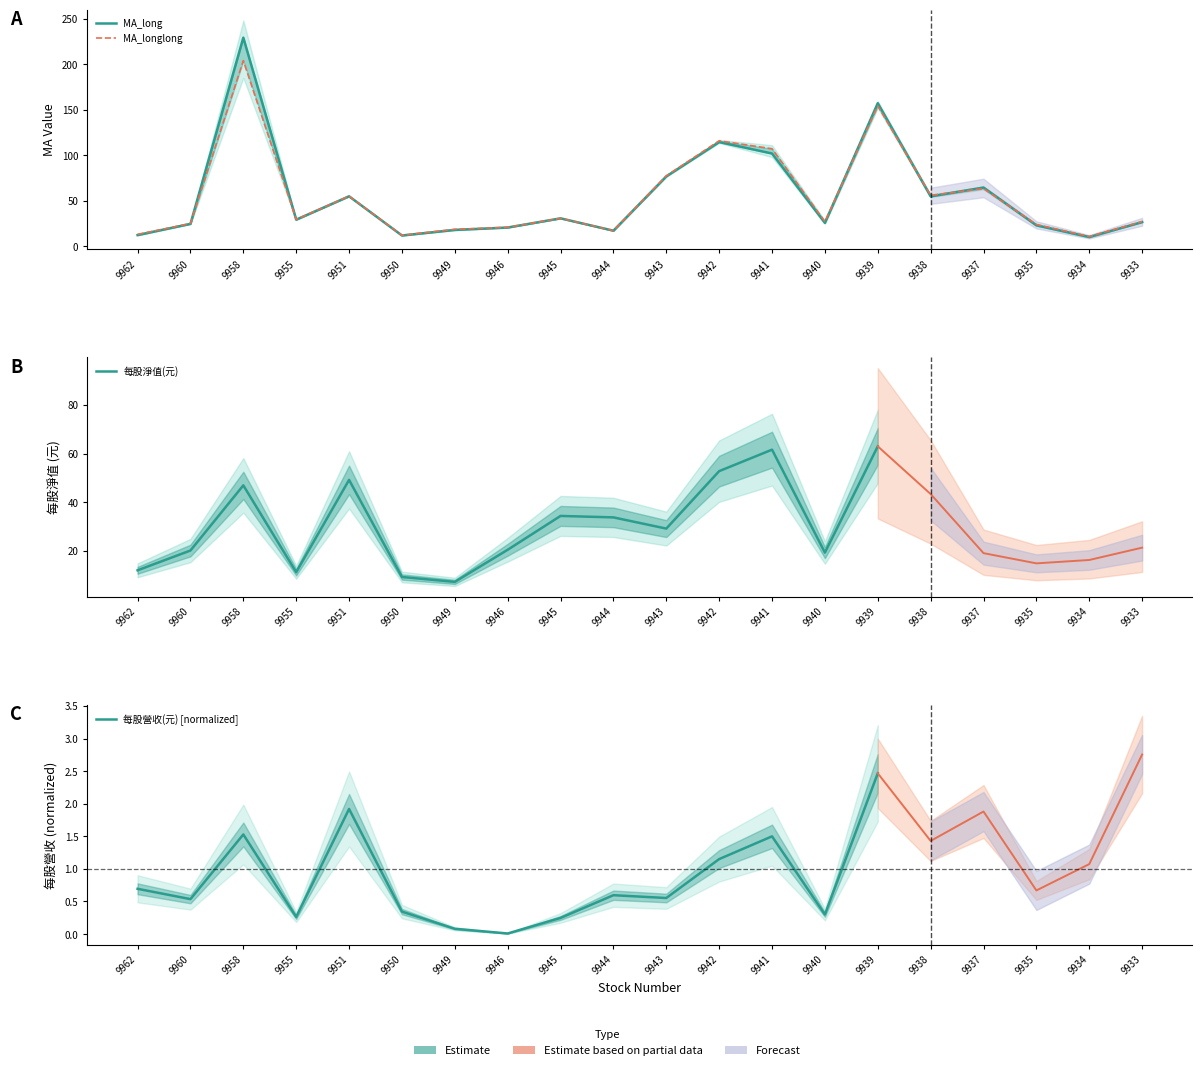

True or false: MA_long has more than 1 interior local peaks.

True